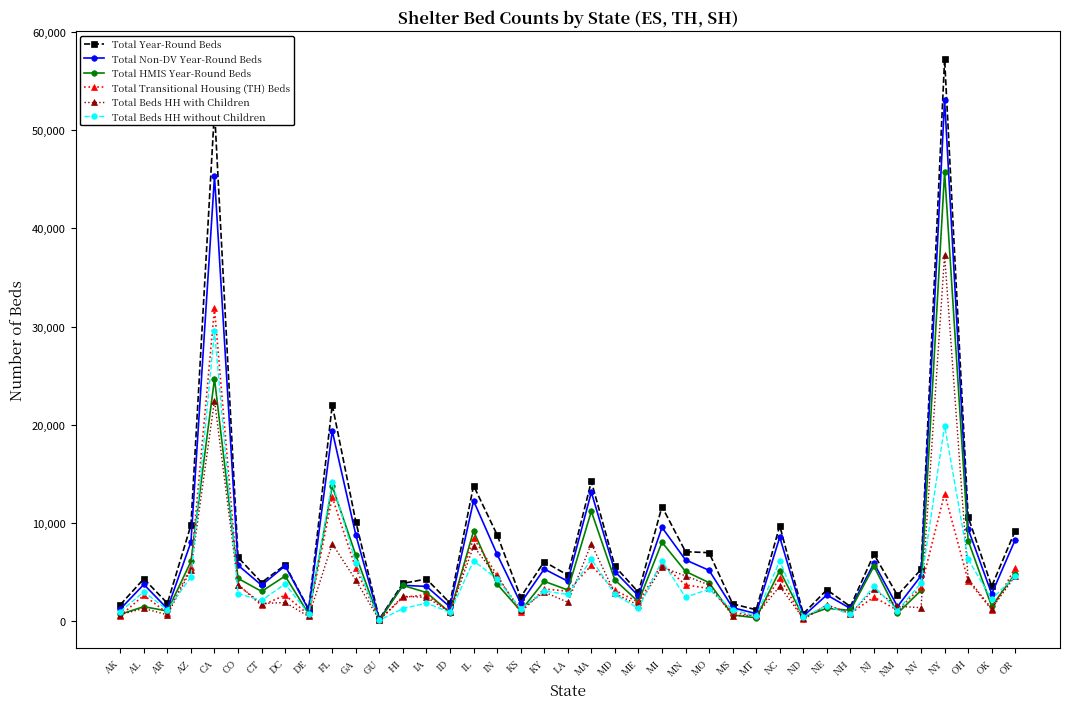

Which series changed the most between DE and MD?

Total Year-Round Beds